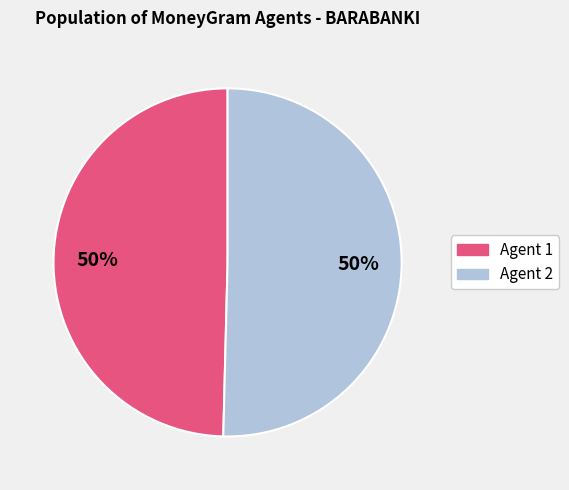

To the nearest percent, what is the average slice percentage?

50%